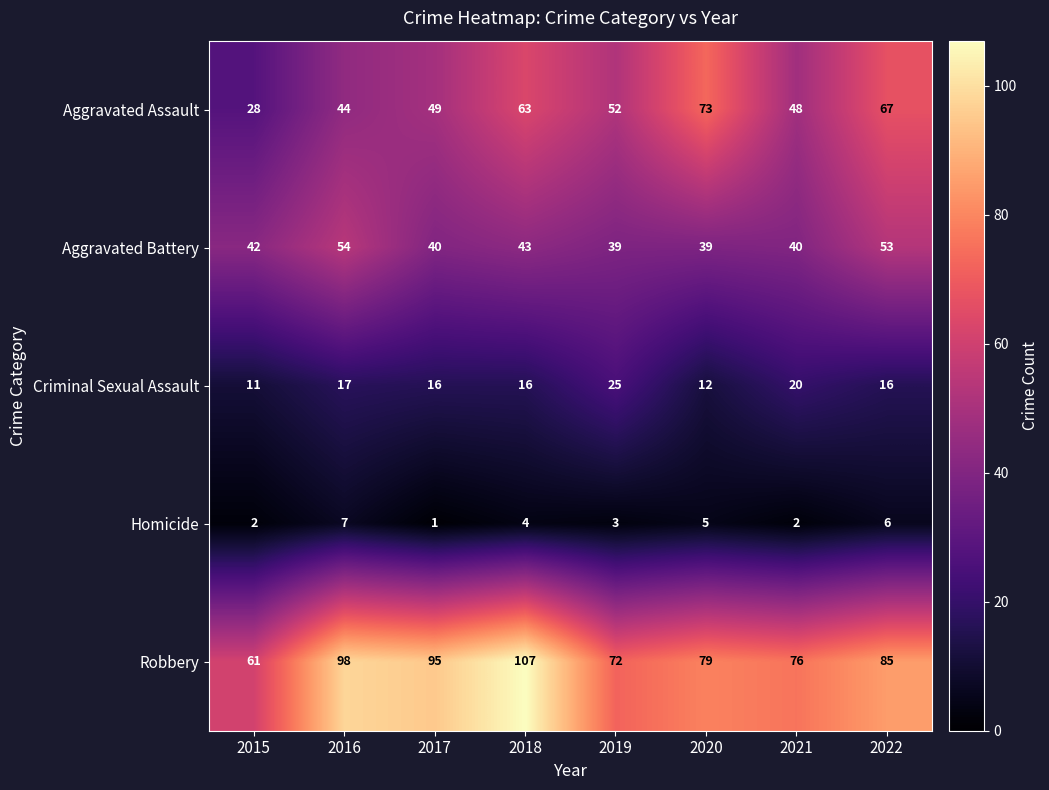

Rank the series by their maximum value, from highest to lowest.

Robbery, Aggravated Assault, Aggravated Battery, Criminal Sexual Assault, Homicide